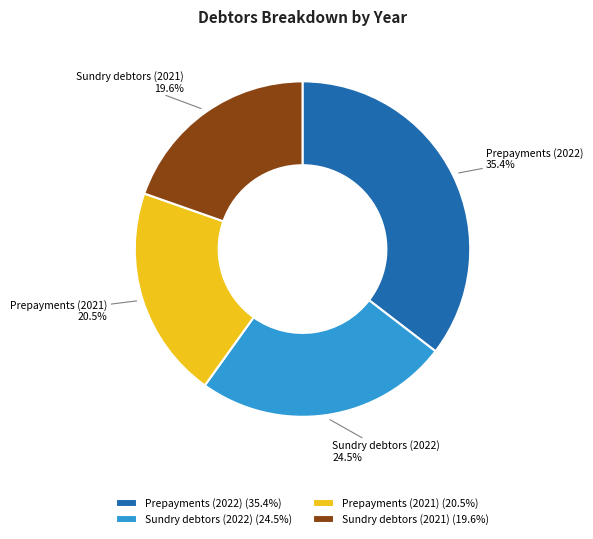

What percentage is NOT represented by Sundry debtors (2021)?

80.4%